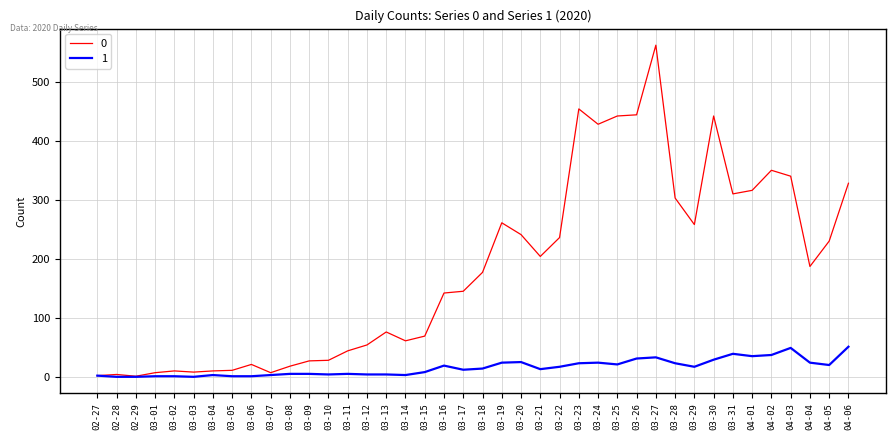

What is the spread (max minus min) of values at 03-08?

13